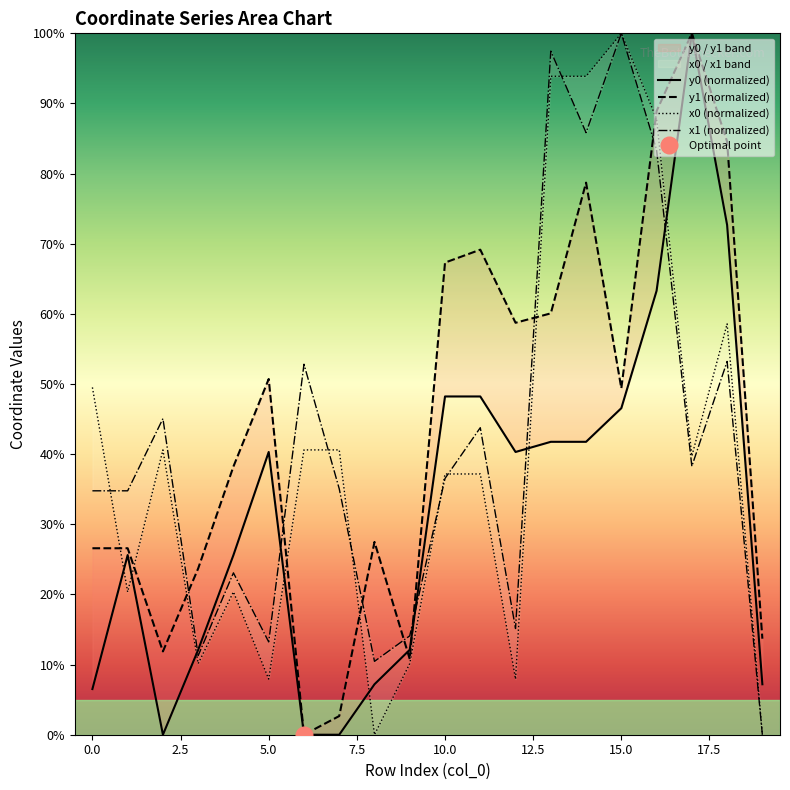

Is the value of x1 (normalized) at 5.0 greater than the value of y0 (normalized) at 11?

No